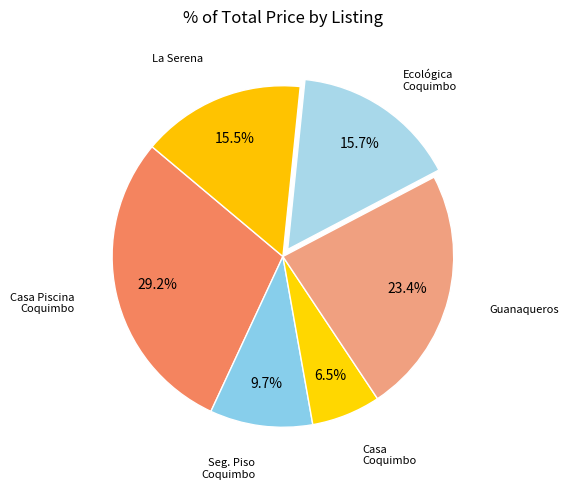

What is the smallest slice in the pie chart?

Casa Coquimbo